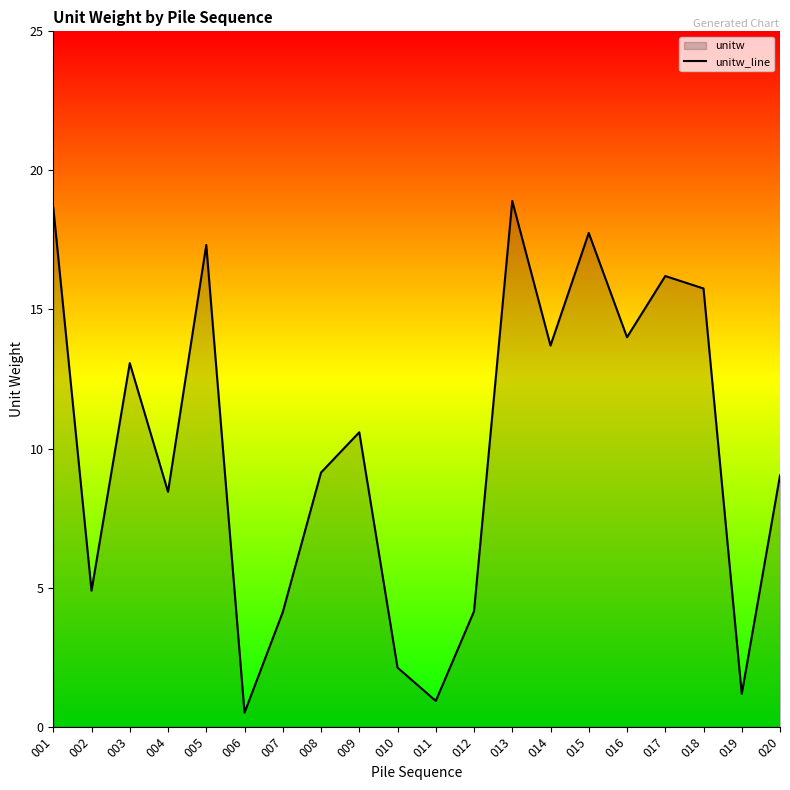

How many categories are shown in the chart?

20